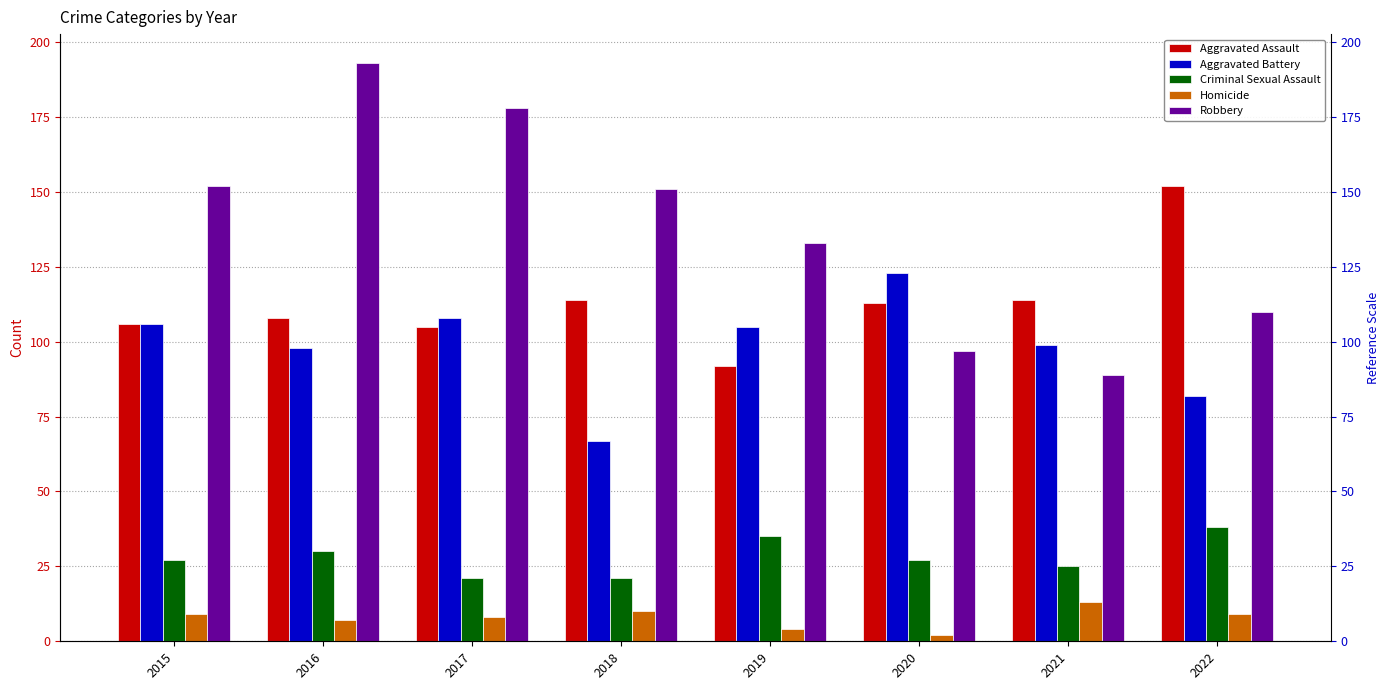

The value of Homicide at 2020 is 2. True or false?

True